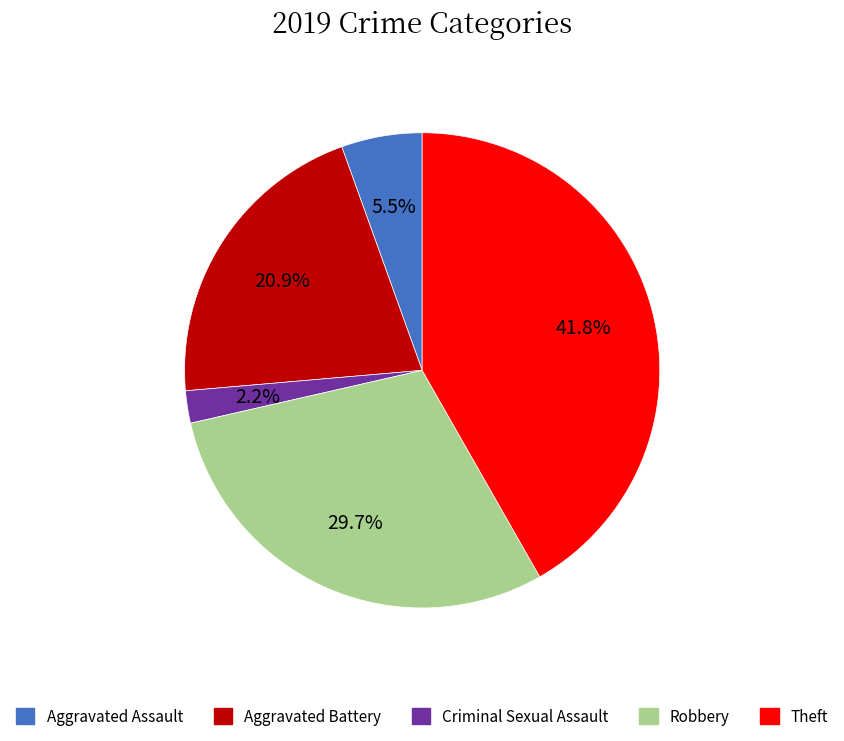

Does any single category account for the majority?

No